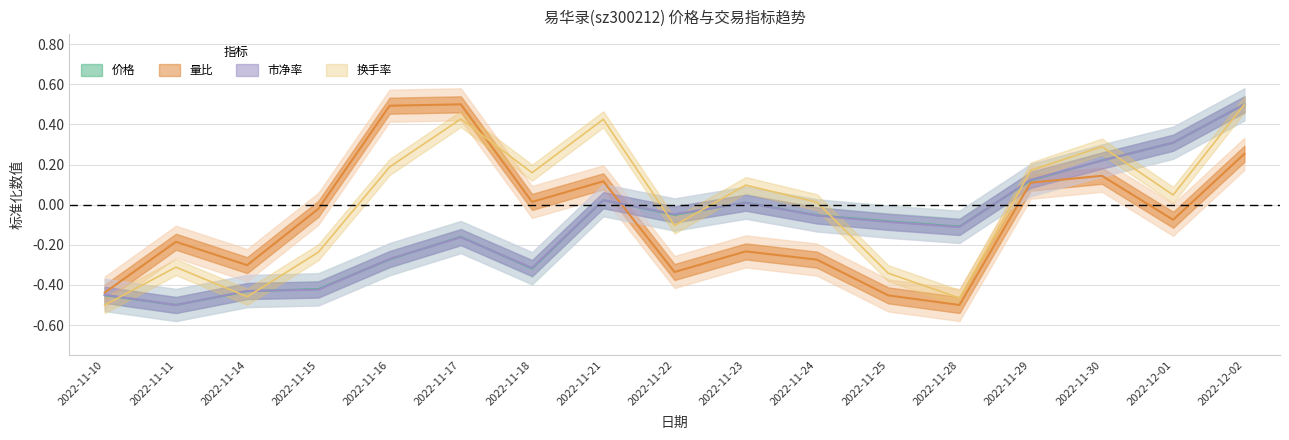

Which series ends up on top after the final intersection of 价格 and 量比?

价格